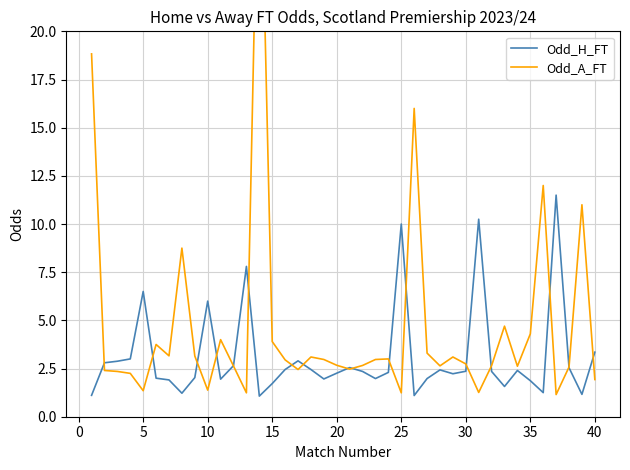

The value of Odd_H_FT at 30 is 3.2. True or false?

False